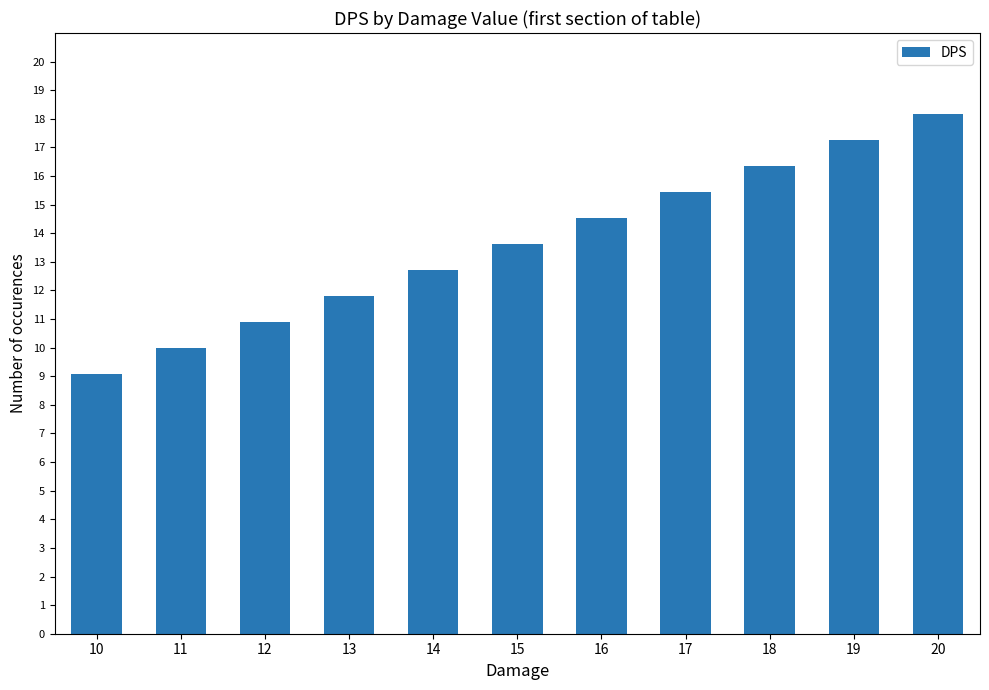

Which category has the highest value across all series?

20